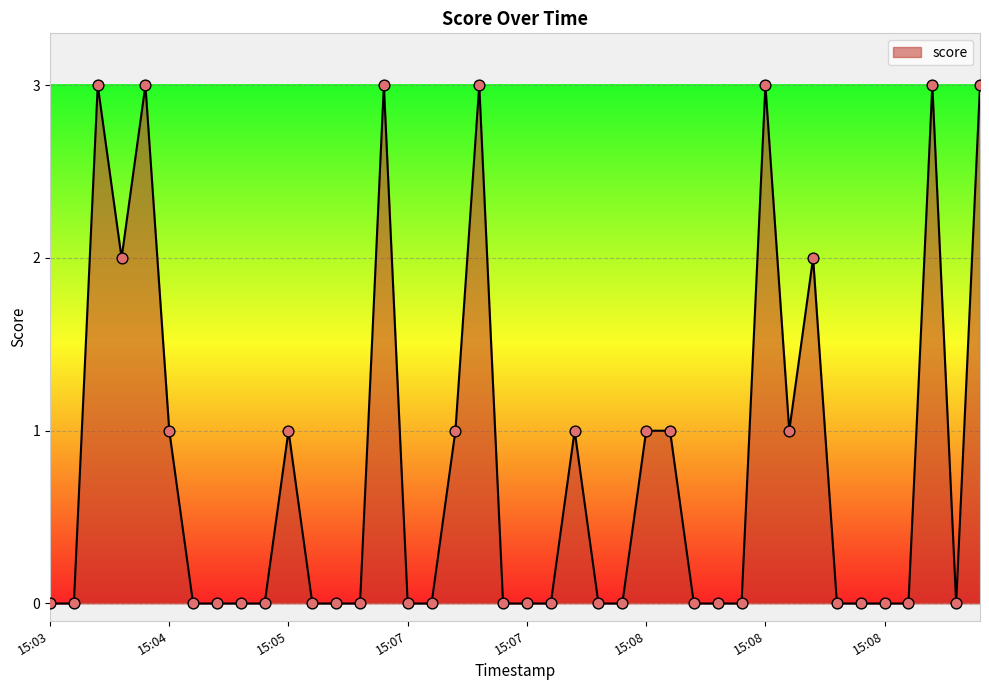

Approximately how many times larger is the value at 37 compared to 39?

1.0